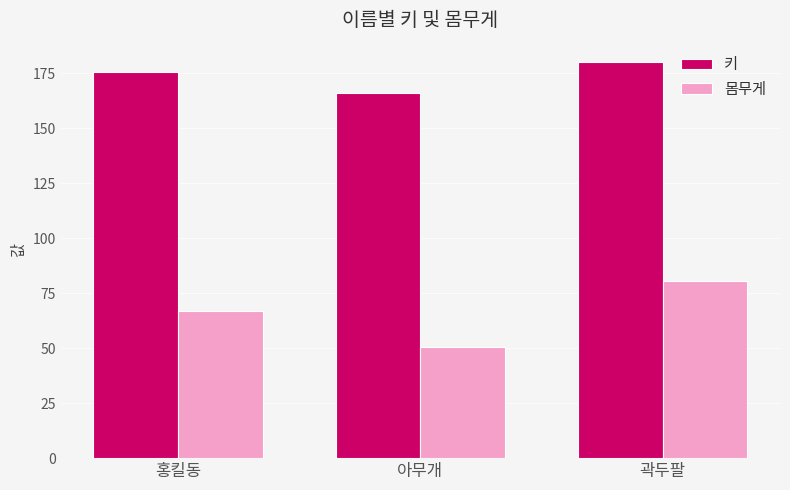

What is the value of the 키 bar at the 1st from the left?

175.5